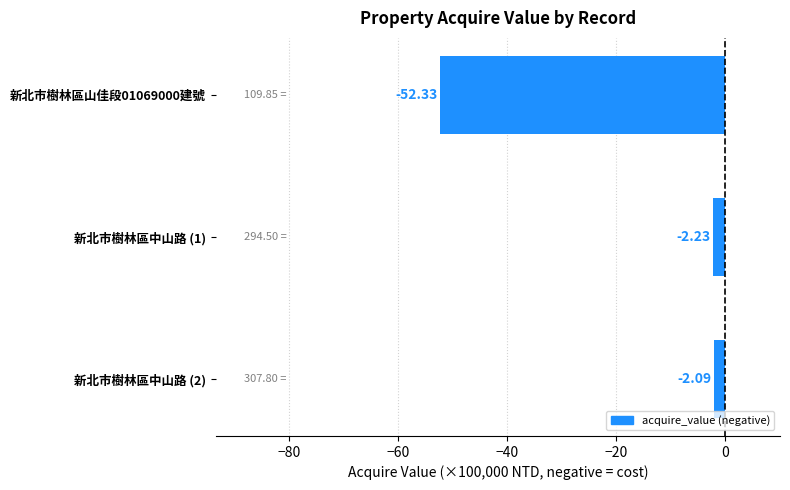

What is the average value?

-18.9